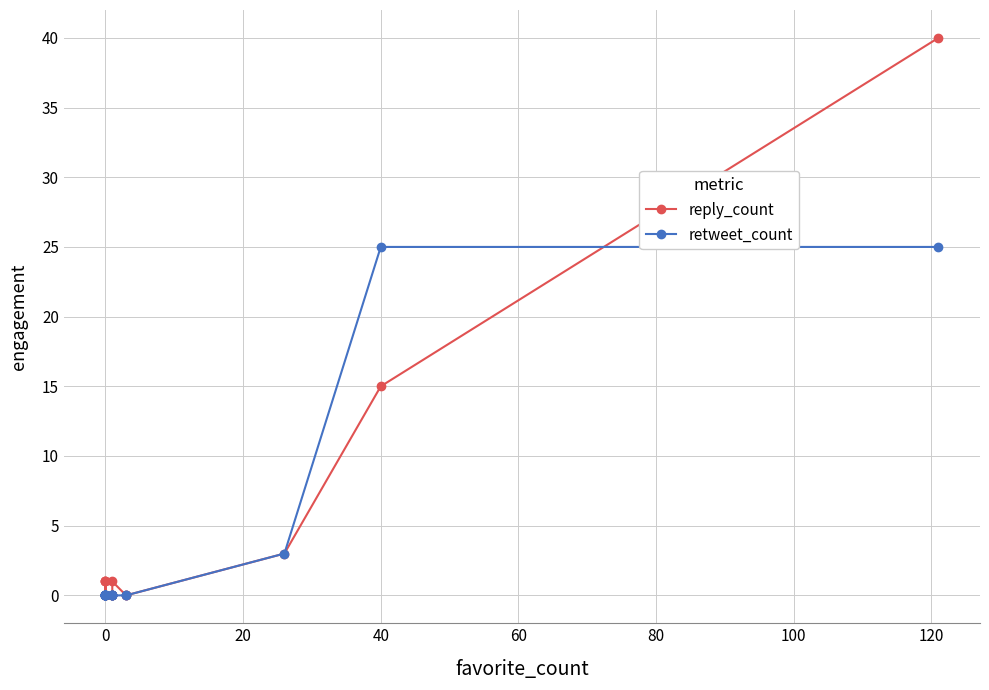

List the series in order of their overall mean, lowest first.

retweet_count, reply_count